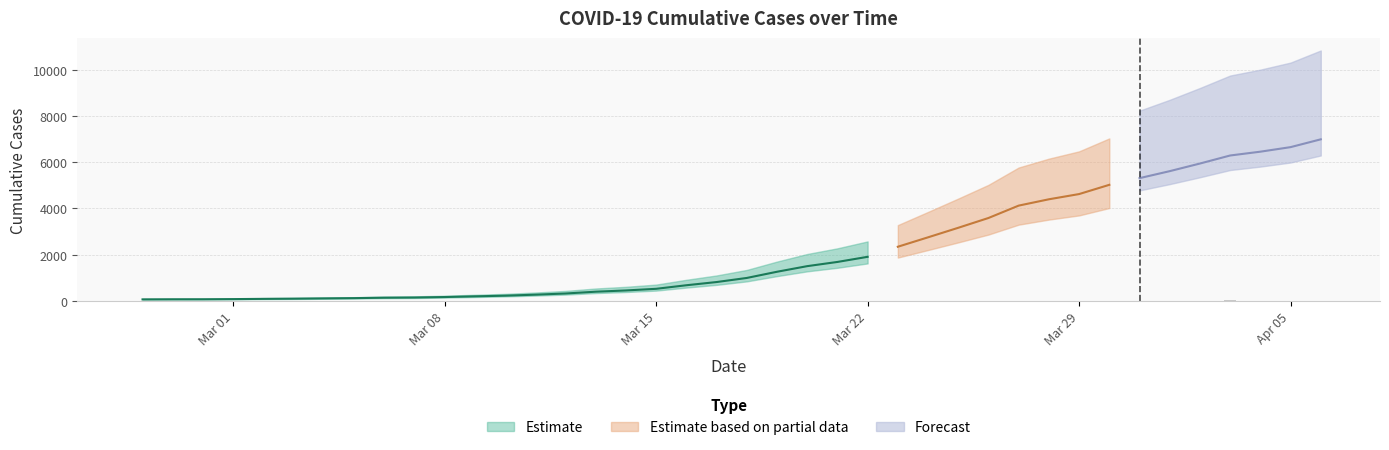

What is the change in value from 2020-03-09 to 2020-03-19?

+1064